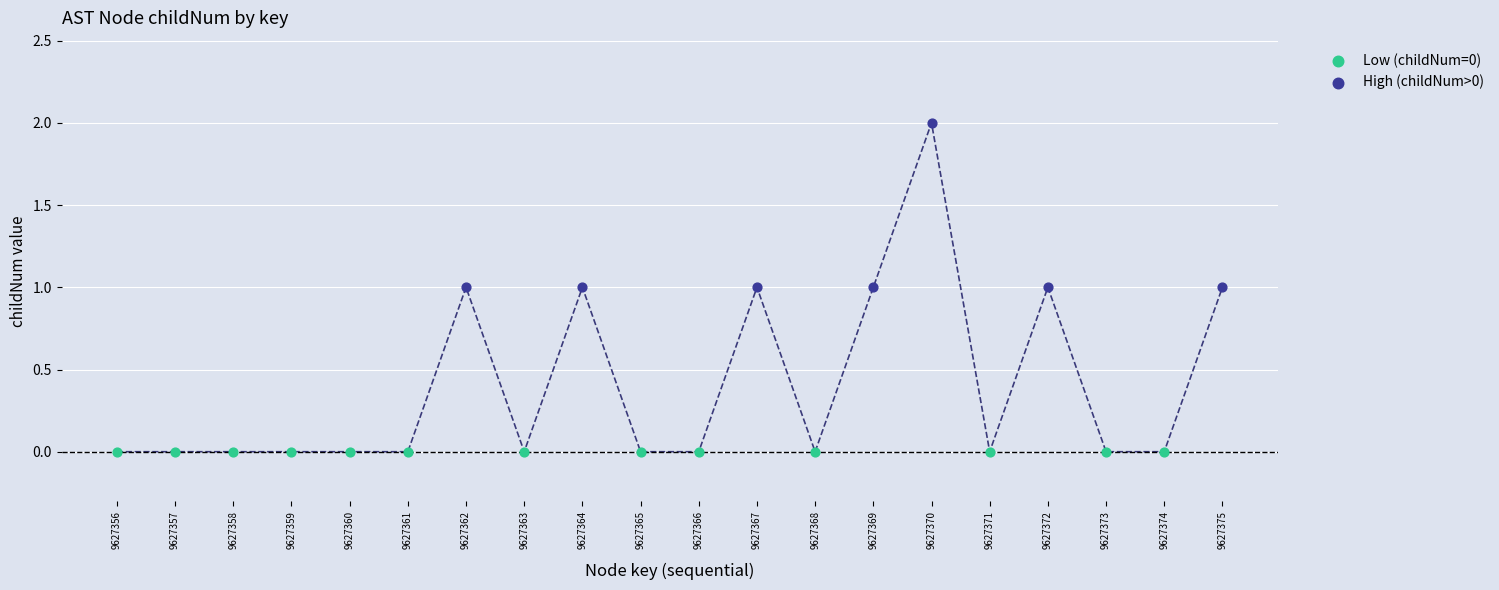

Which series reaches the minimum Y coordinate?

Low (childNum=0)